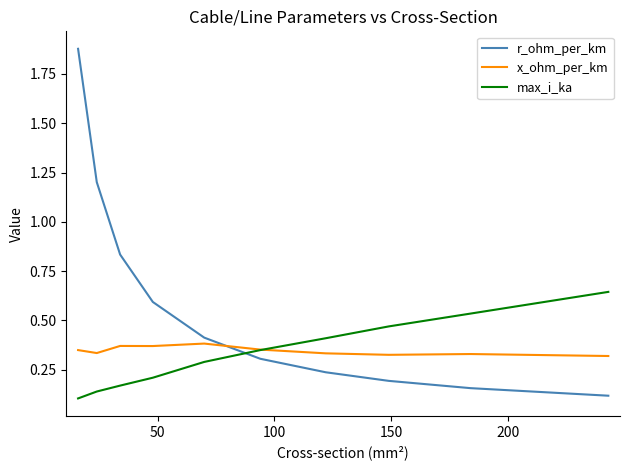

Which series has the largest range (max minus min)?

r_ohm_per_km